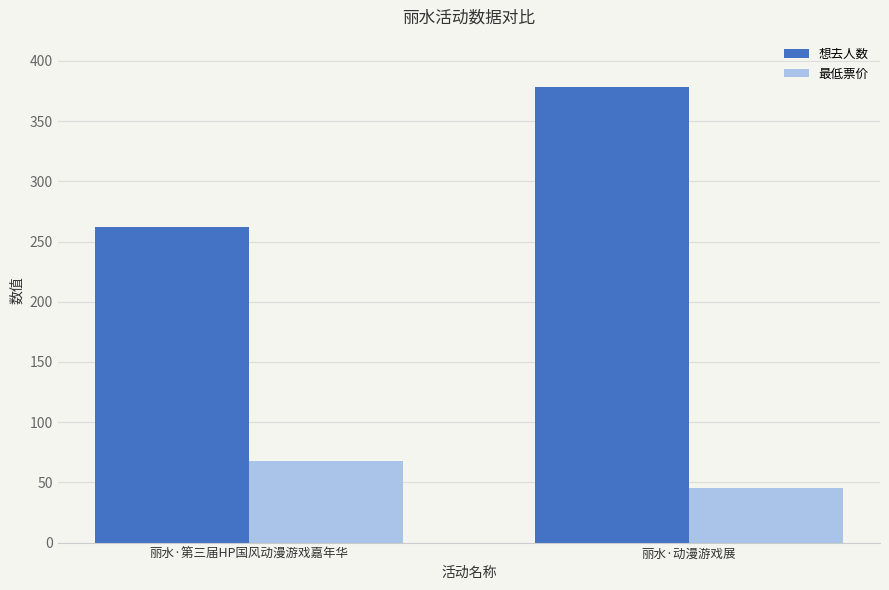

Does the chart contain any negative values?

No